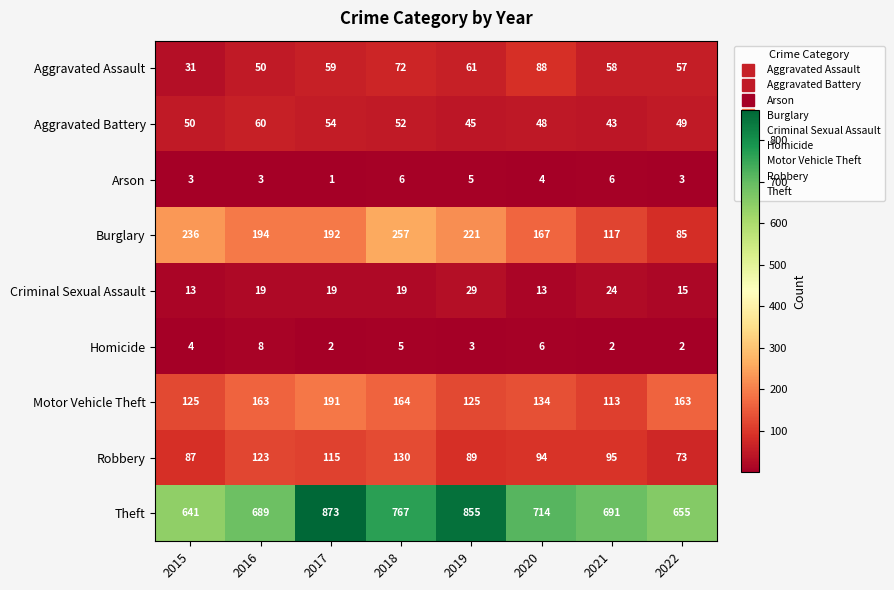

What is the spread (max minus min) of values at 2022?

653